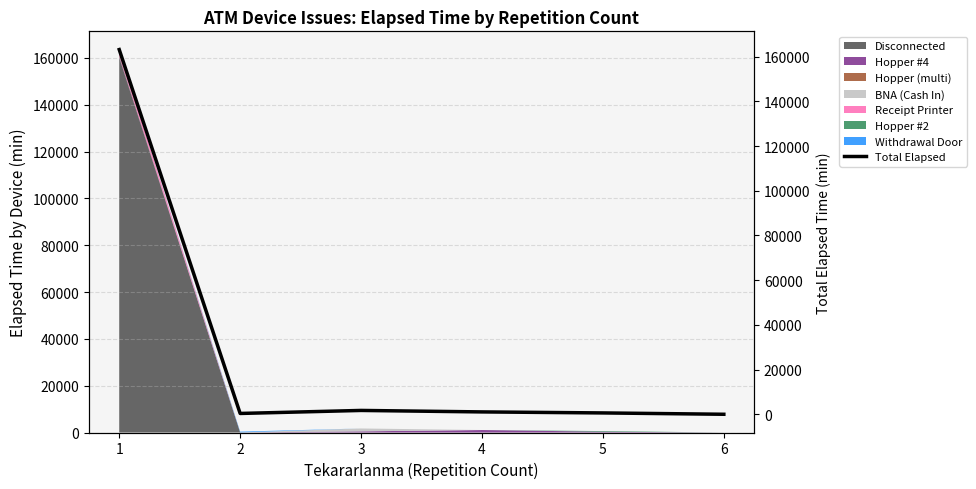

List the labels in order of value, largest first.

1, 3, 4, 5, 2, 6